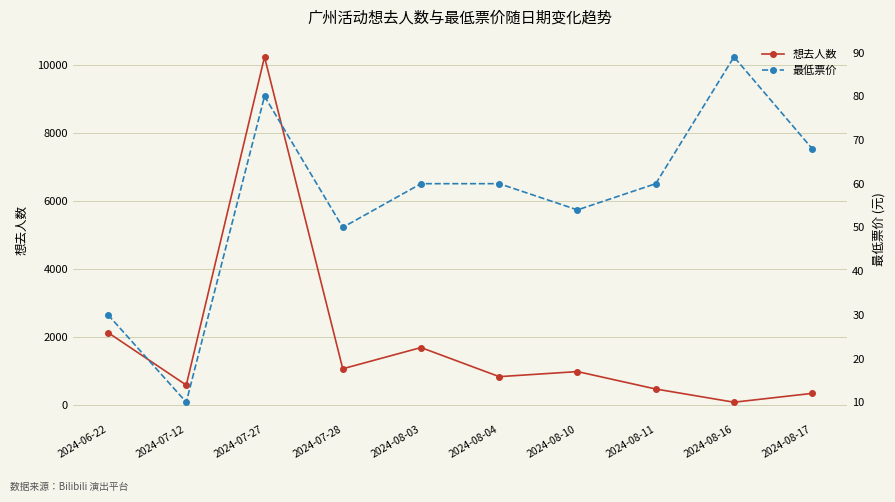

Between 2024-08-04 and 2024-07-27, which is larger?

2024-07-27